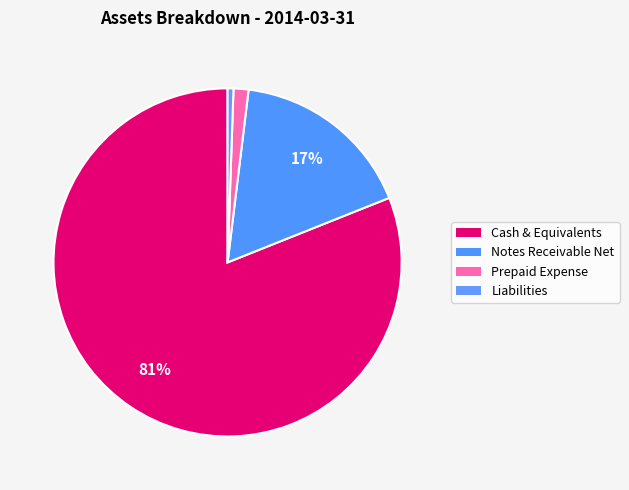

How many segments does this pie chart have?

4